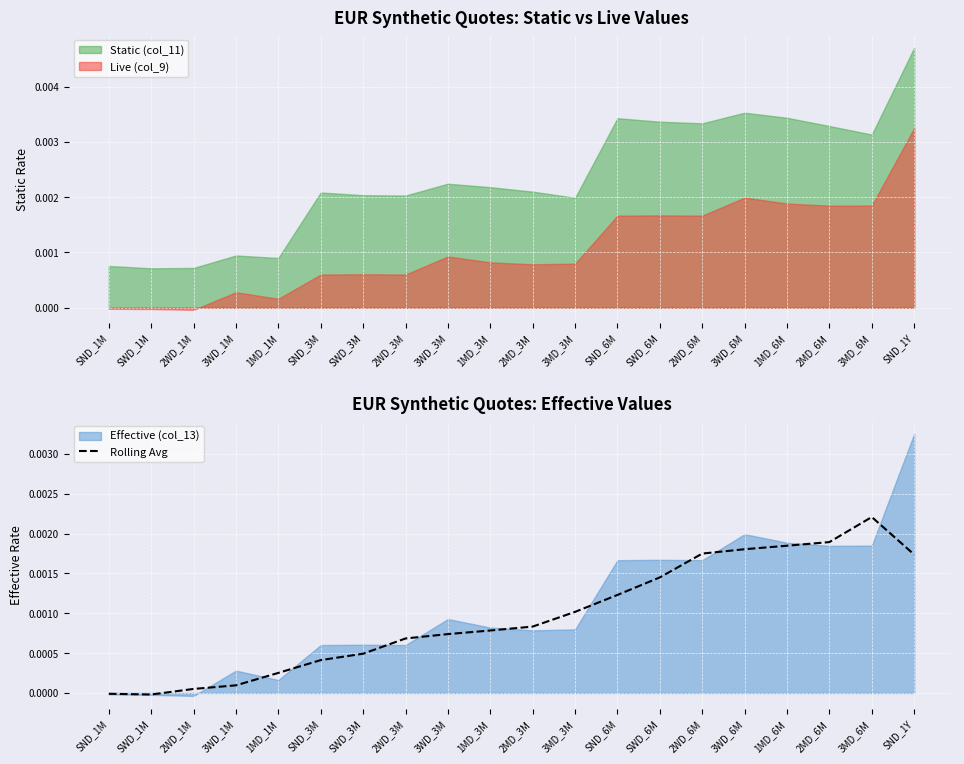

The value at 1MD_1M is 0.0. True or false?

True